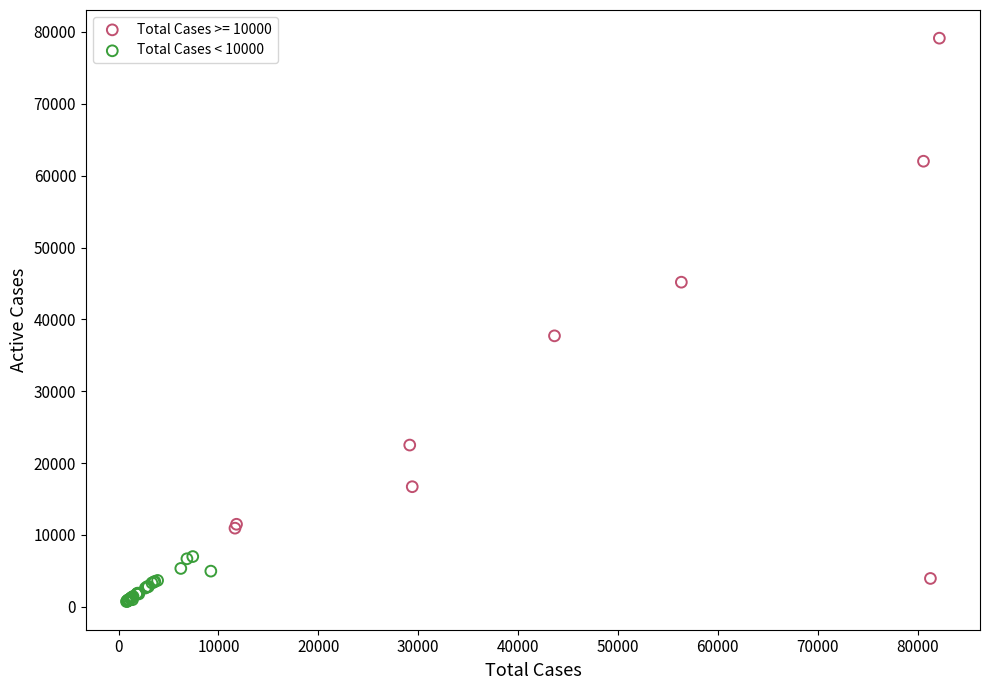

Which series has the largest Y range (max minus min)?

Total Cases >= 10000